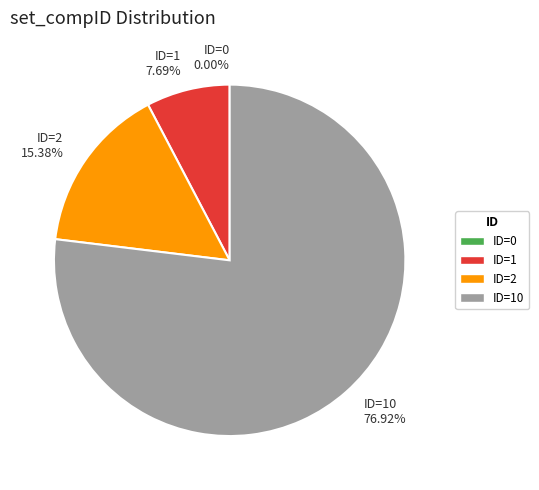

To the nearest percent, what is the combined percentage of 2 and 0?

15%